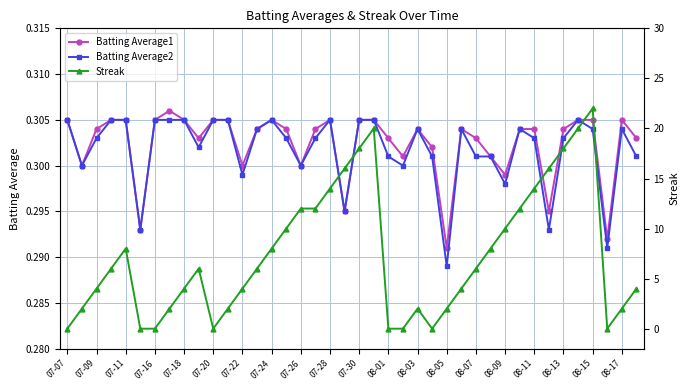

What position from the left is 33?

34